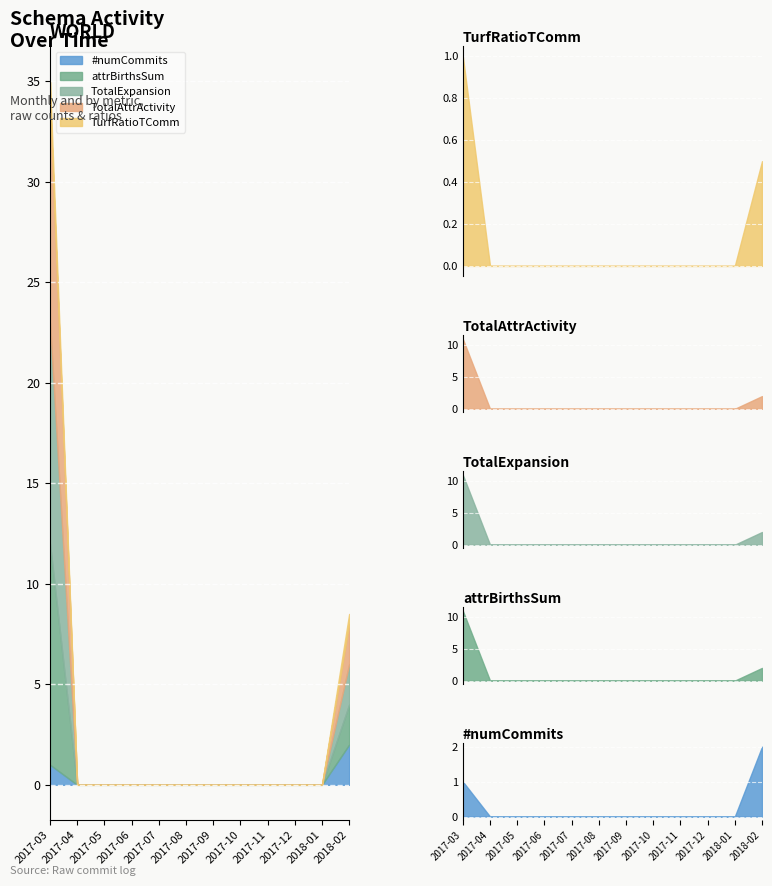

What is the greatest value displayed?

11.0